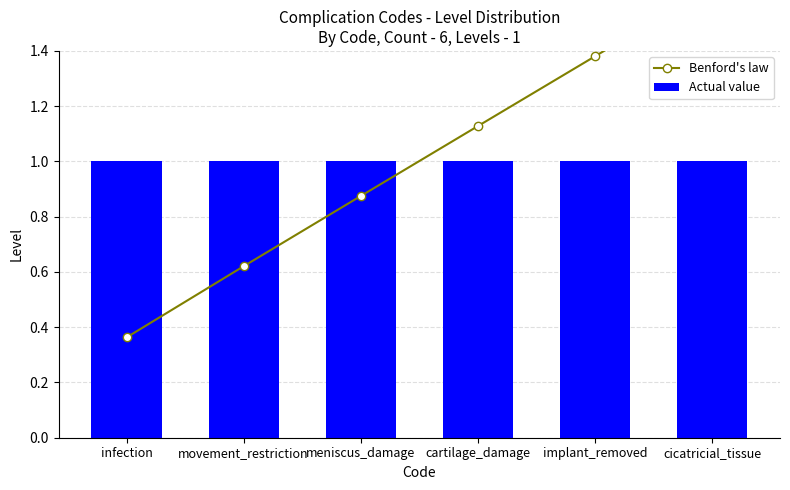

Which category has the lowest value in the Benford's law series?

infection